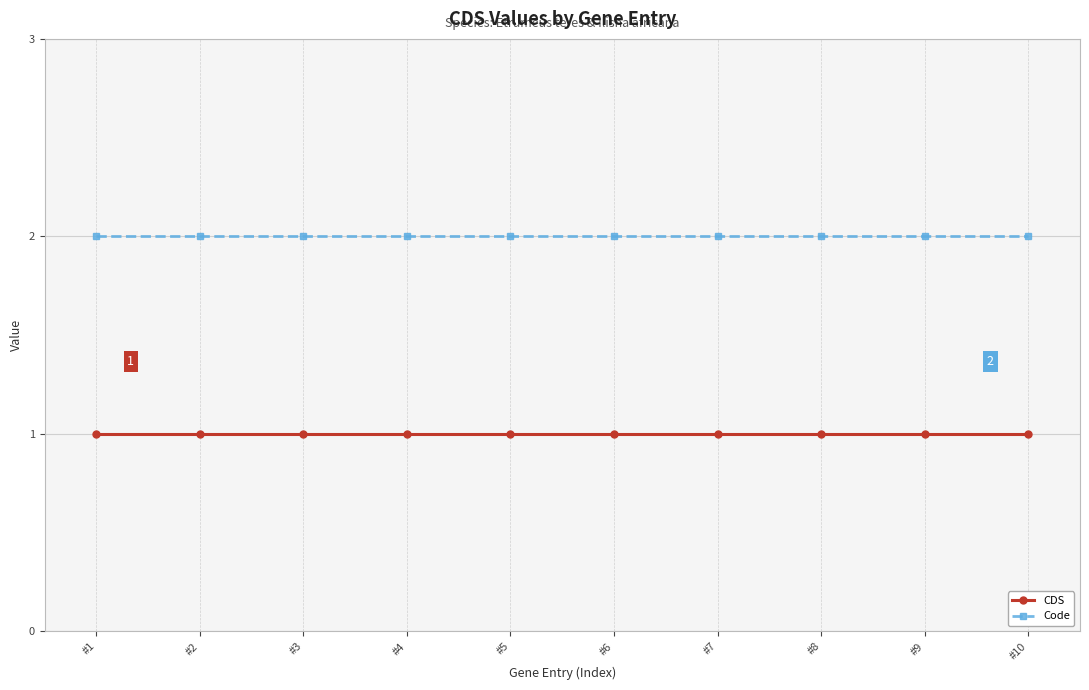

Rank the series by their average value, from highest to lowest.

Code, CDS